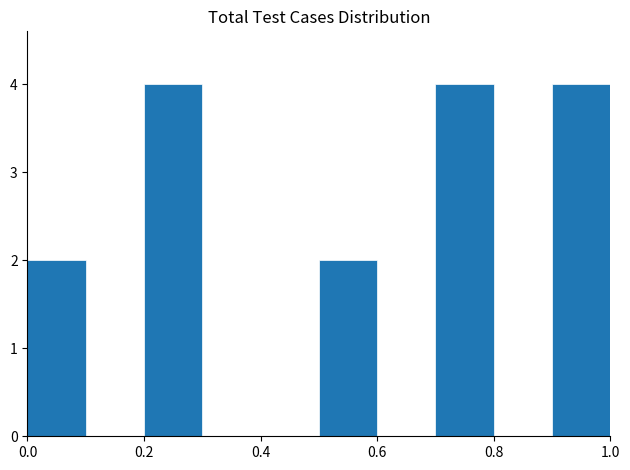

Reading left to right, list every bar in this chart as the range it spans on the x-axis followed by its height. The values are not printed on the chart, so give them approximately, as read against the axis.

0.0 to 0.1: 2
0.1 to 0.2: 0
0.2 to 0.3: 4
0.3 to 0.4: 0
0.4 to 0.5: 0
0.5 to 0.6: 2
0.6 to 0.7: 0
0.7 to 0.8: 4
0.8 to 0.9: 0
0.9 to 1.0: 4